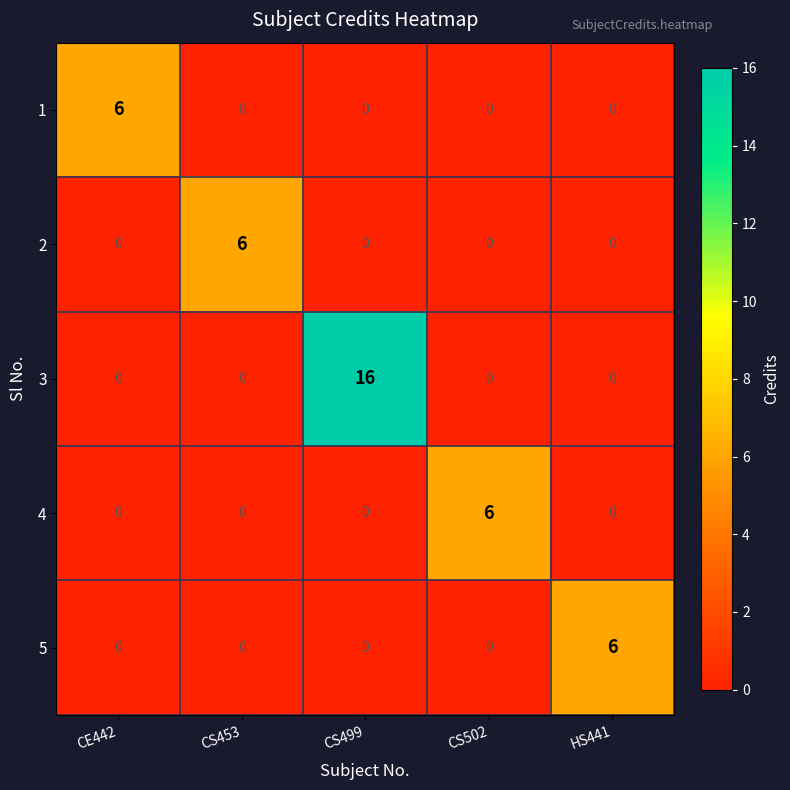

What is the sum of all 2 values?

6